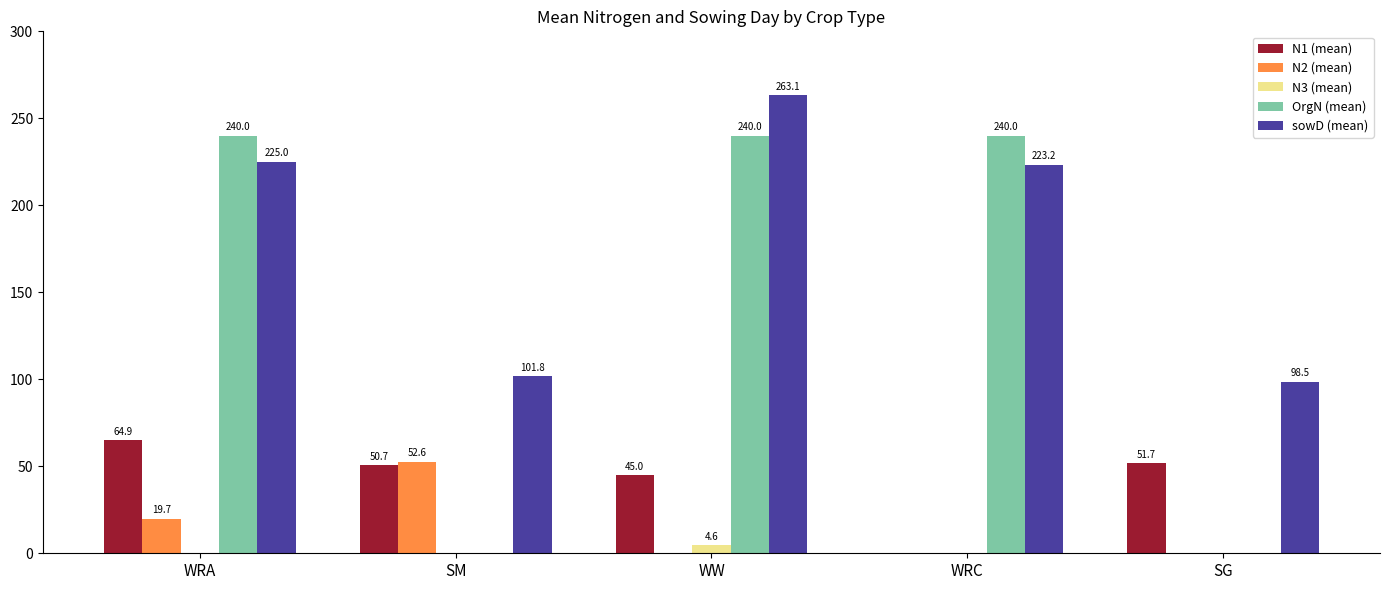

What is the total value across all series at WRA?

549.6